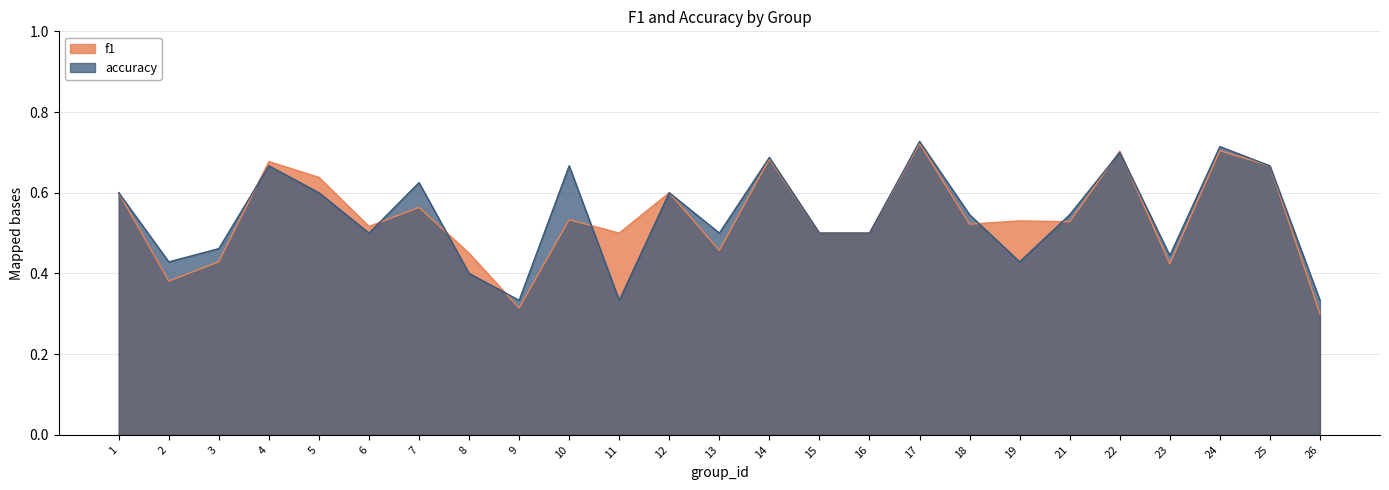

What is the total value across all series at 7?

1.2